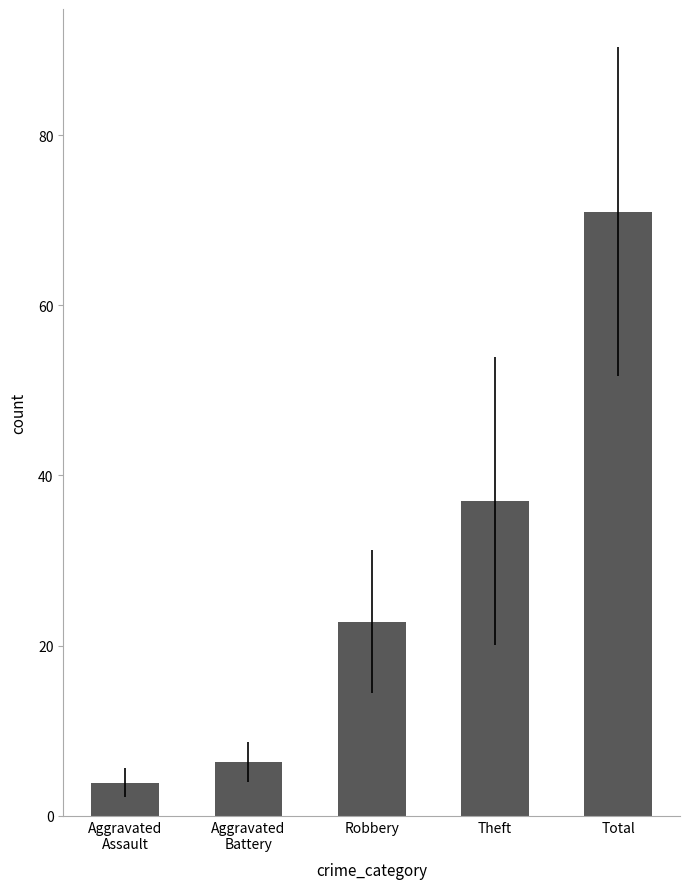

What is the smallest value displayed?

3.9